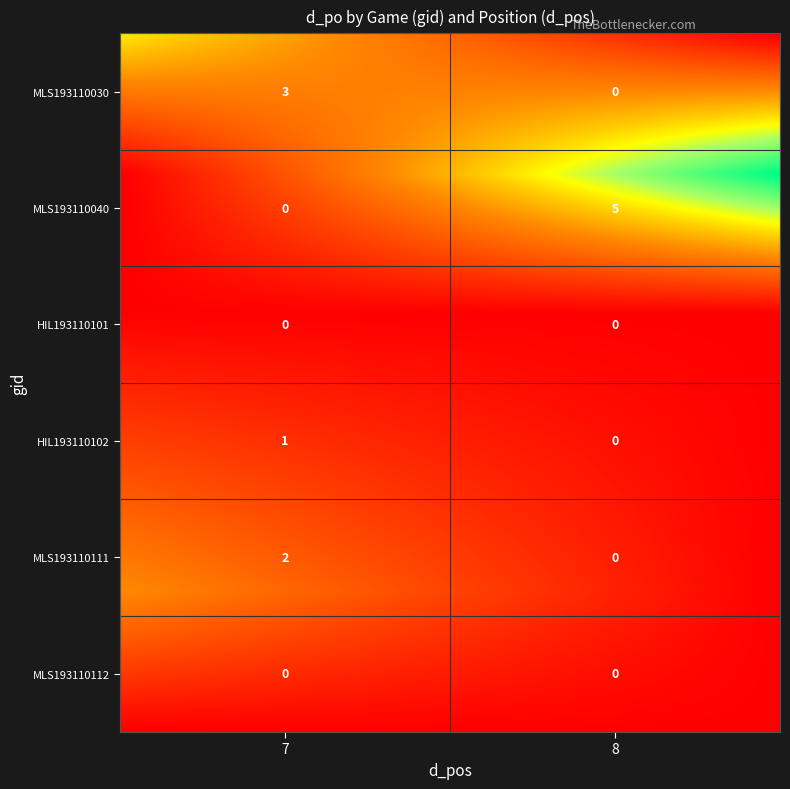

List the labels in order of HIL193110102 value, largest first.

7, 8